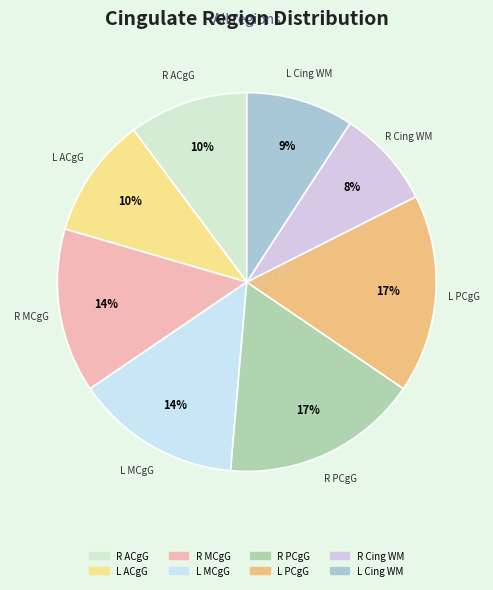

Count the number of slices in the pie.

8